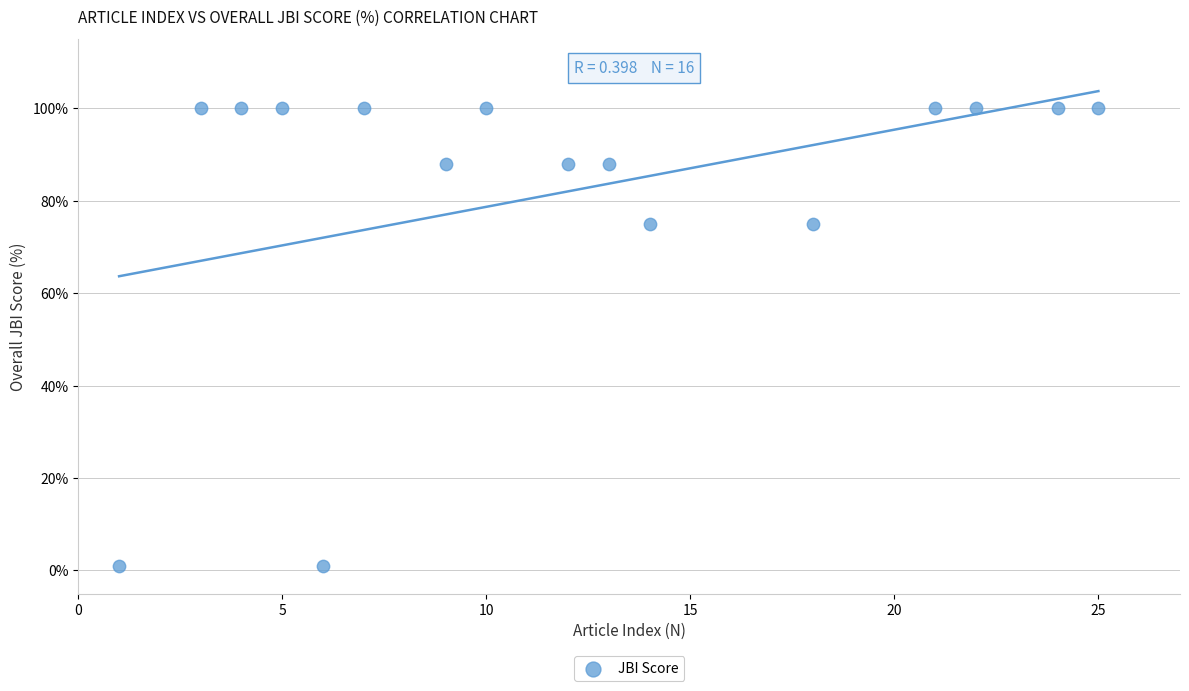

What is the range of Y values (max minus min)?

99